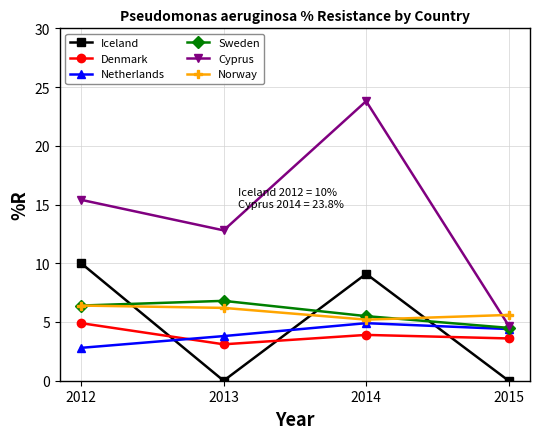

How many data points in Sweden are above 6?

2